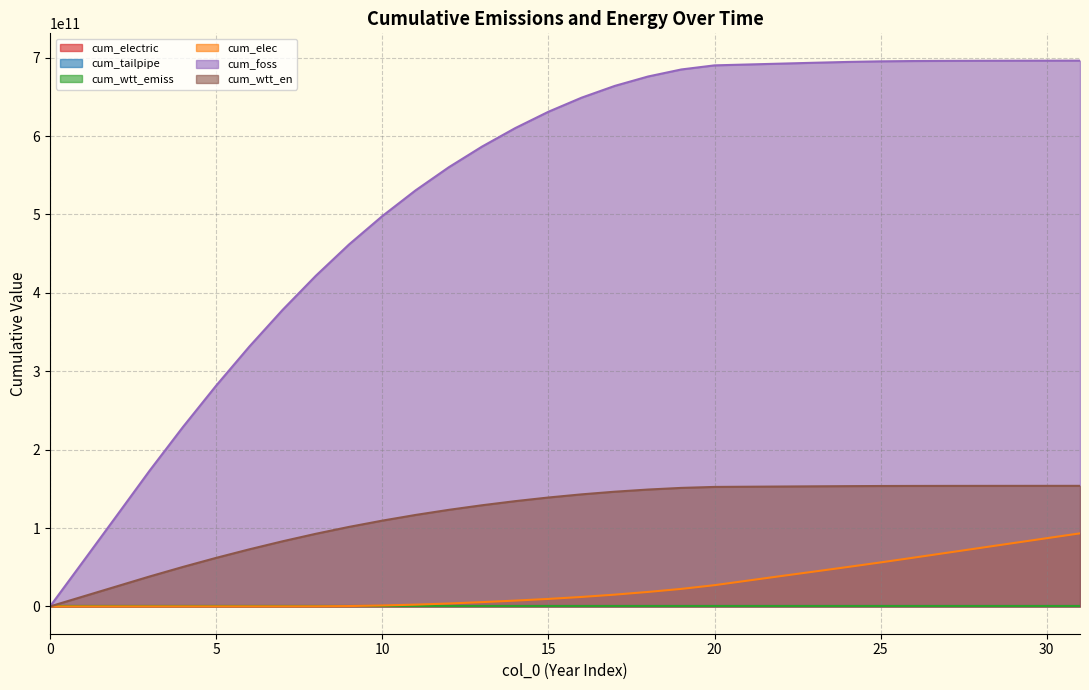

At which category is the sum across all series the highest?

31